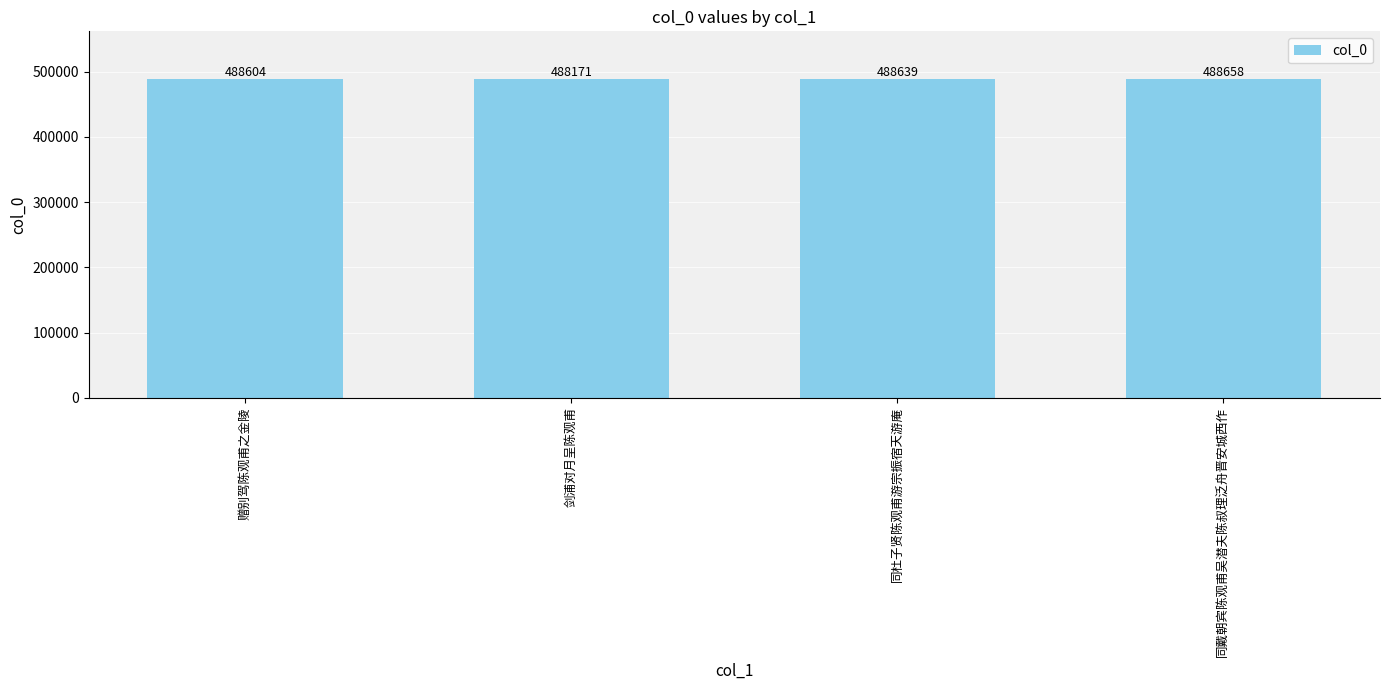

What is the average value?

488518